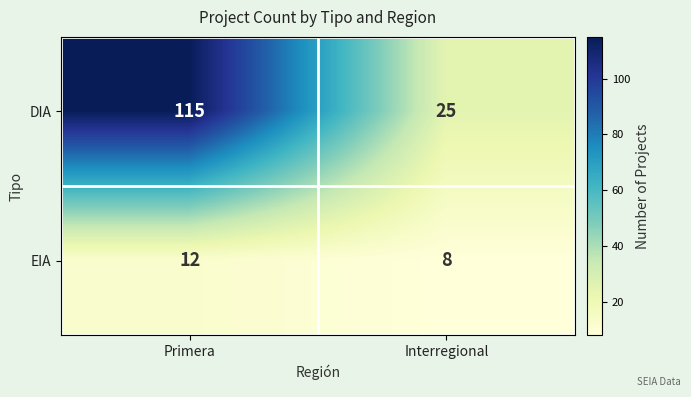

What is the difference between the highest and lowest values at Primera?

103